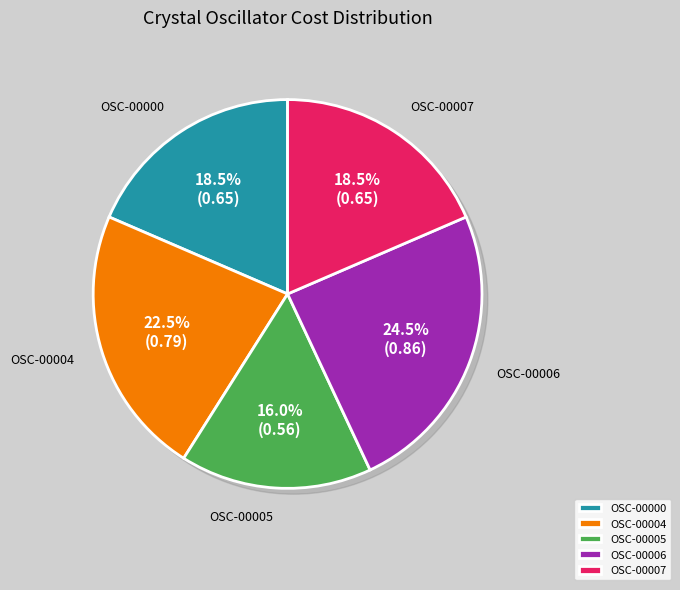

Which category has the smallest portion of the pie?

OSC-00005